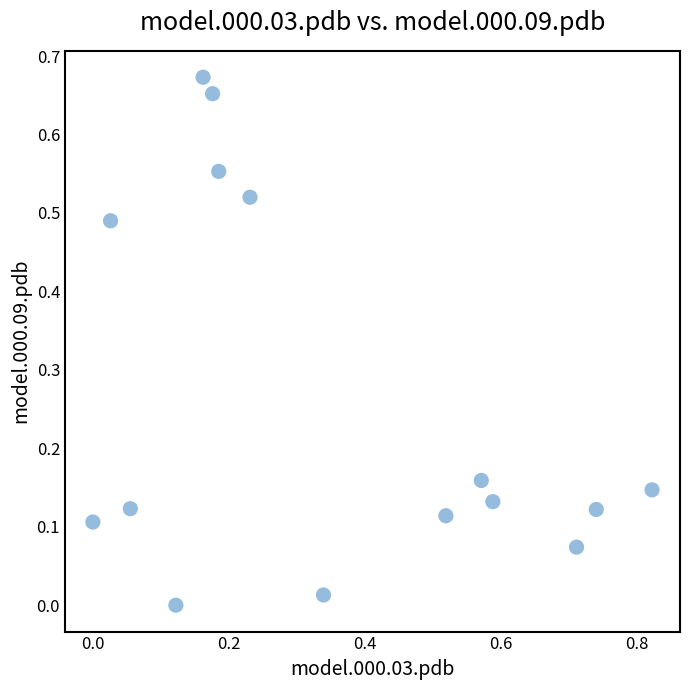

What is the range of X values (max minus min)?

0.8